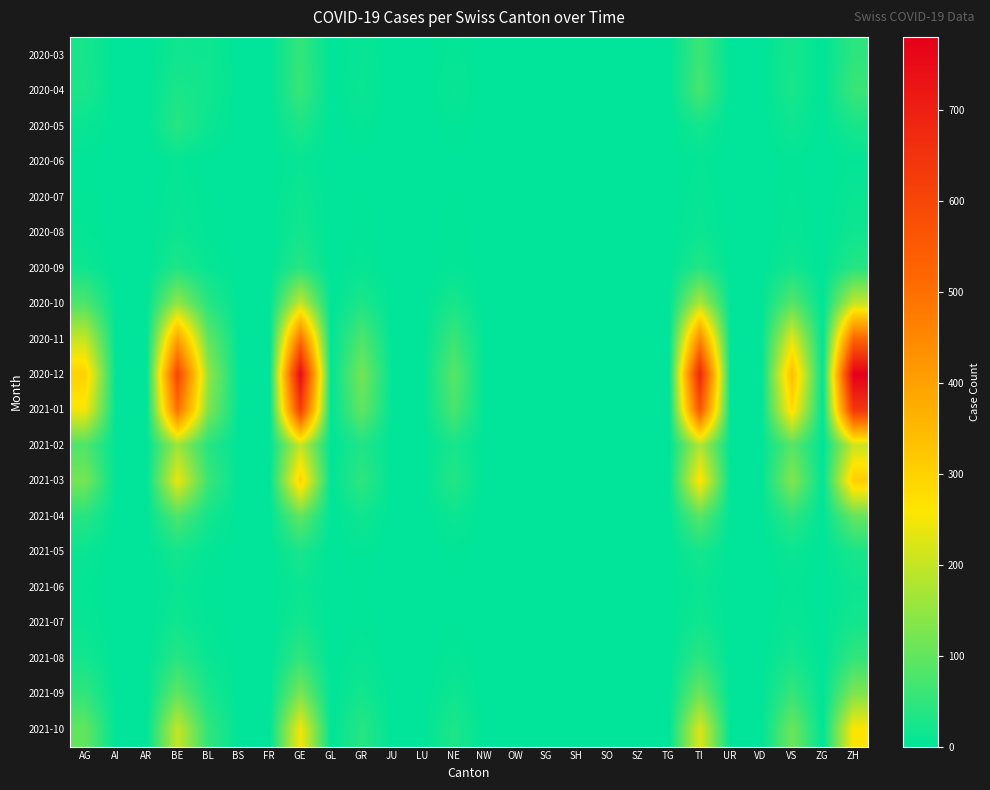

How many data points does each series have?

26